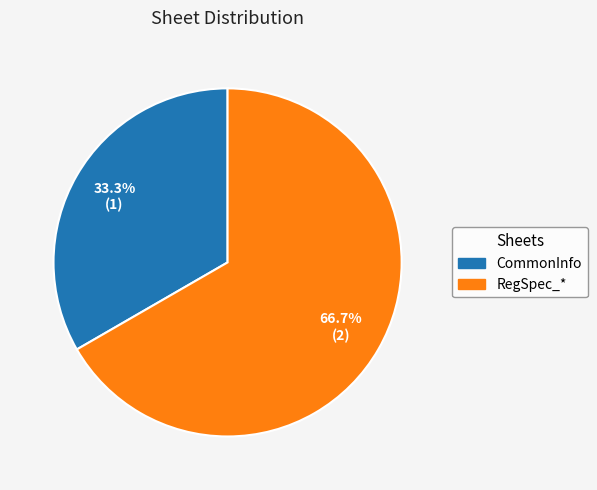

Which category accounts for the majority?

RegSpec_*